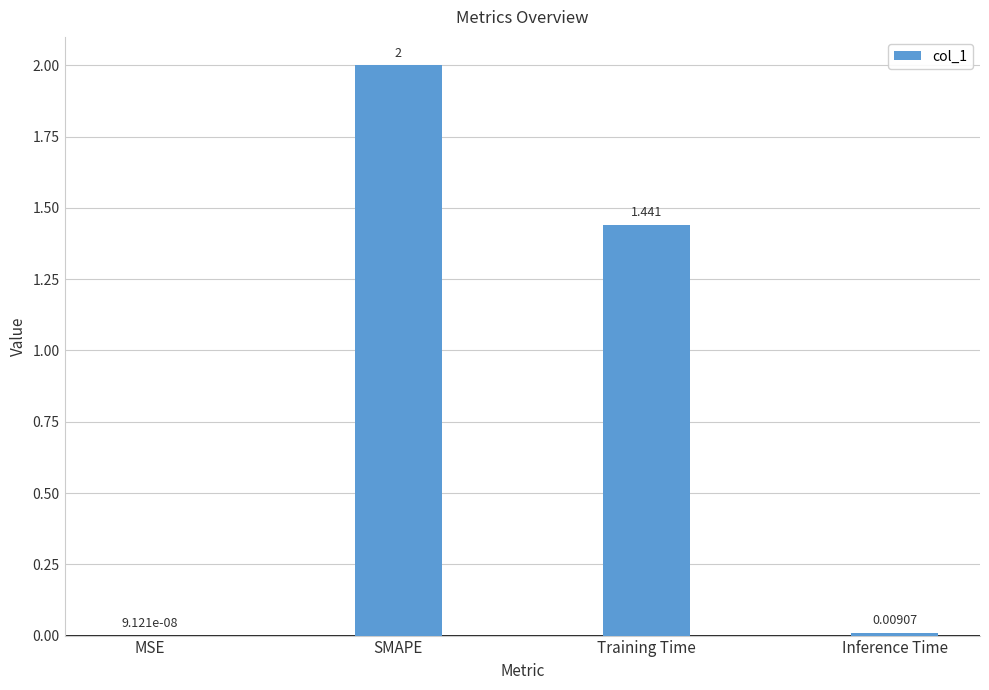

What is the sum of the values at SMAPE and Inference Time?

2.0